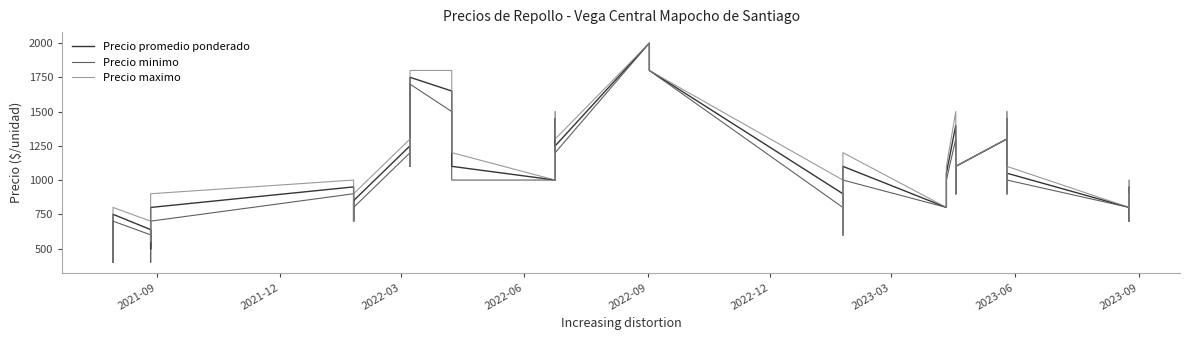

How many interior local peaks does the Precio minimo series have?

11